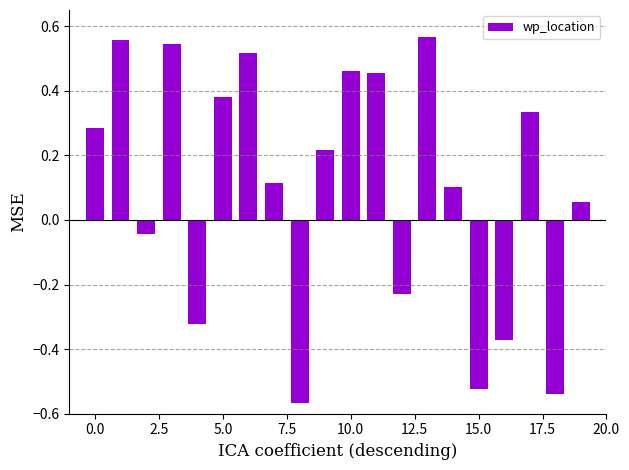

What is the sum of all values?

2.0